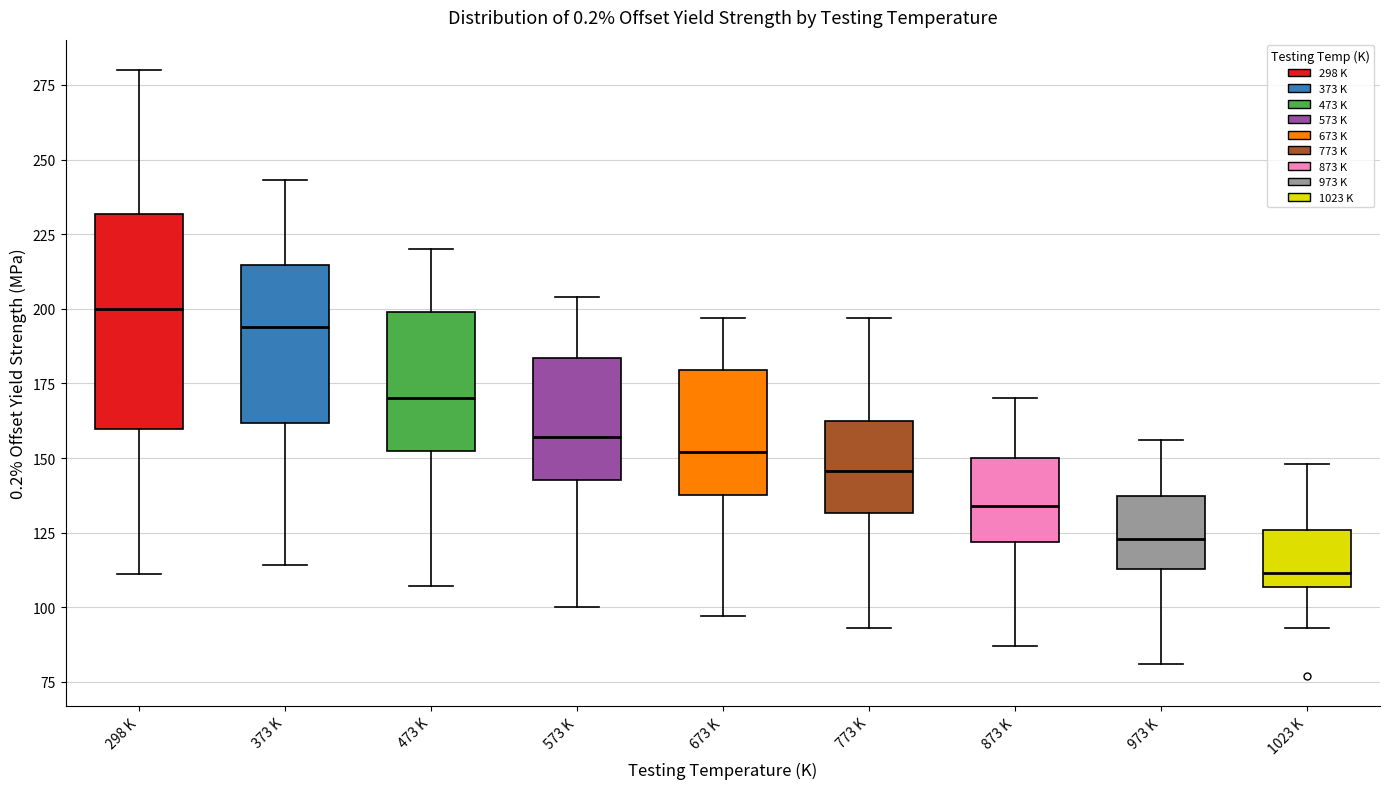

Which box is the tallest, from its lower edge to its upper edge?

298 K